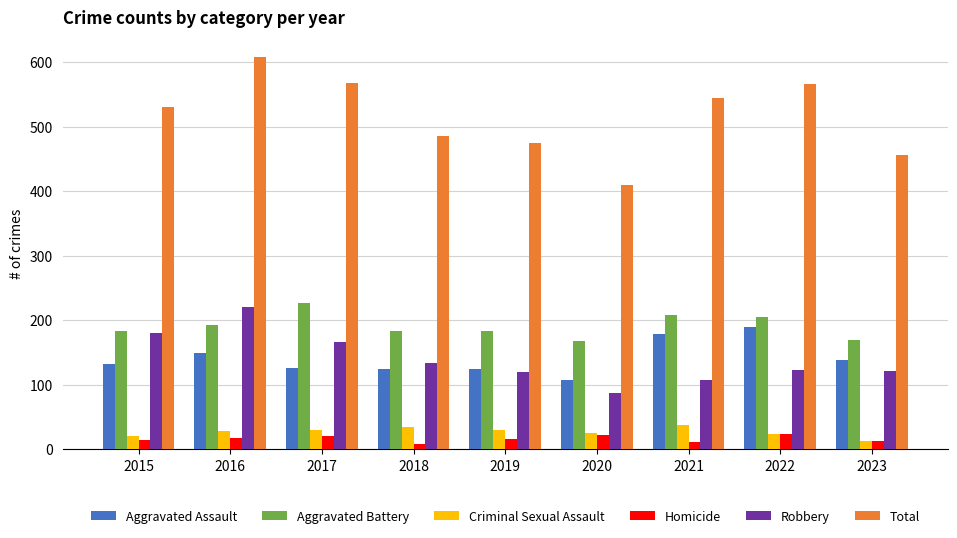

The value of Aggravated Battery at 2019 is 184. True or false?

True